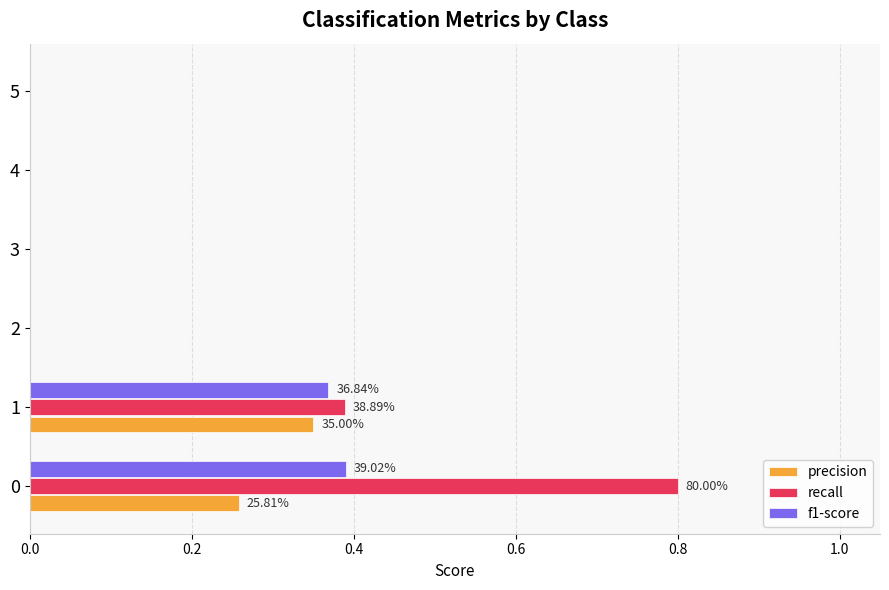

Is the value of recall at 0 greater than the value of precision at 1?

Yes